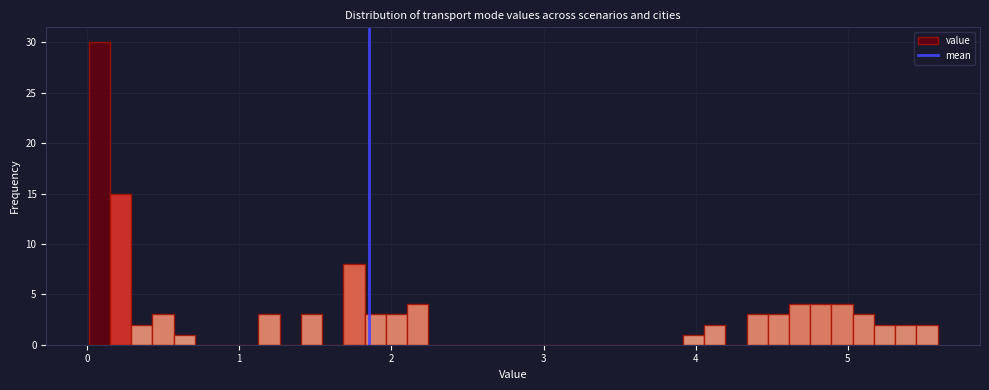

Around what value on the x-axis is the tallest bar? Give the approximate position of its centre, as read against the axis.

0.1